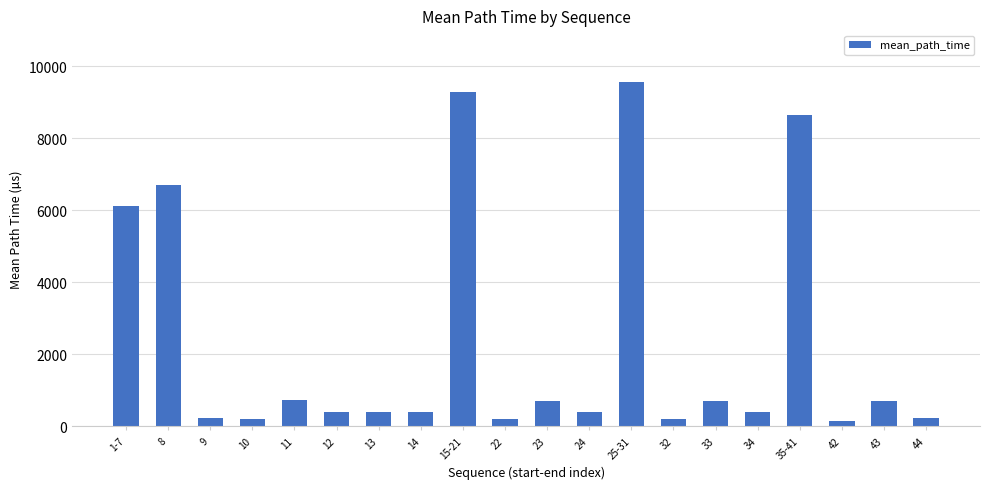

At which category does the chart reach its peak across all series?

25-31